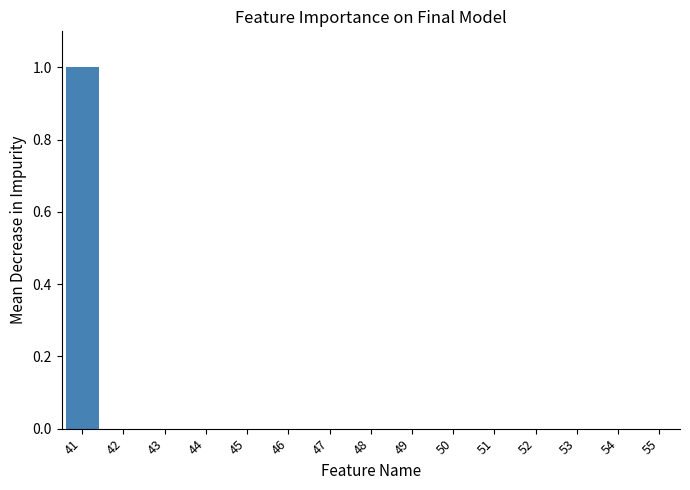

The chart shows a value of 0.0 at 45. True or false?

True